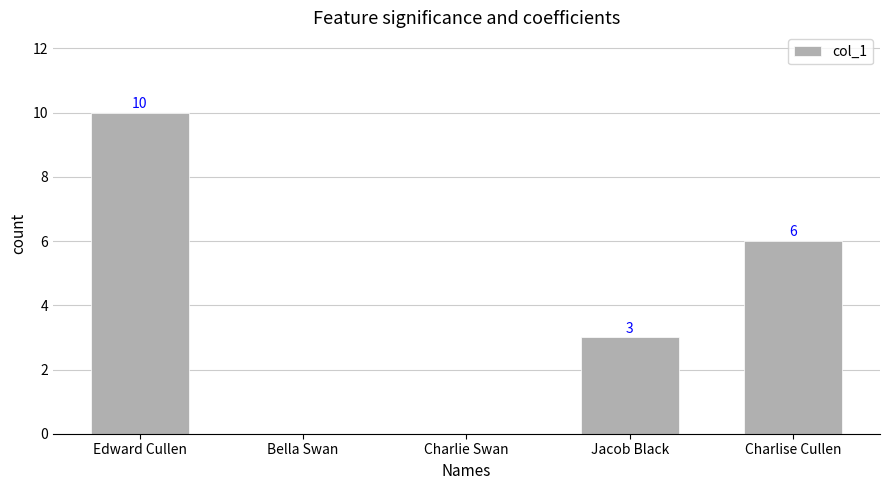

Is it true that the value at Charlise Cullen is 6?

True